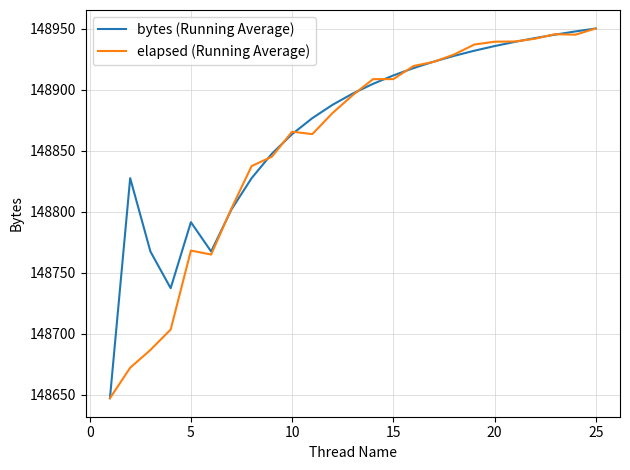

What is the maximum value for bytes (Running Average)?

148950.2